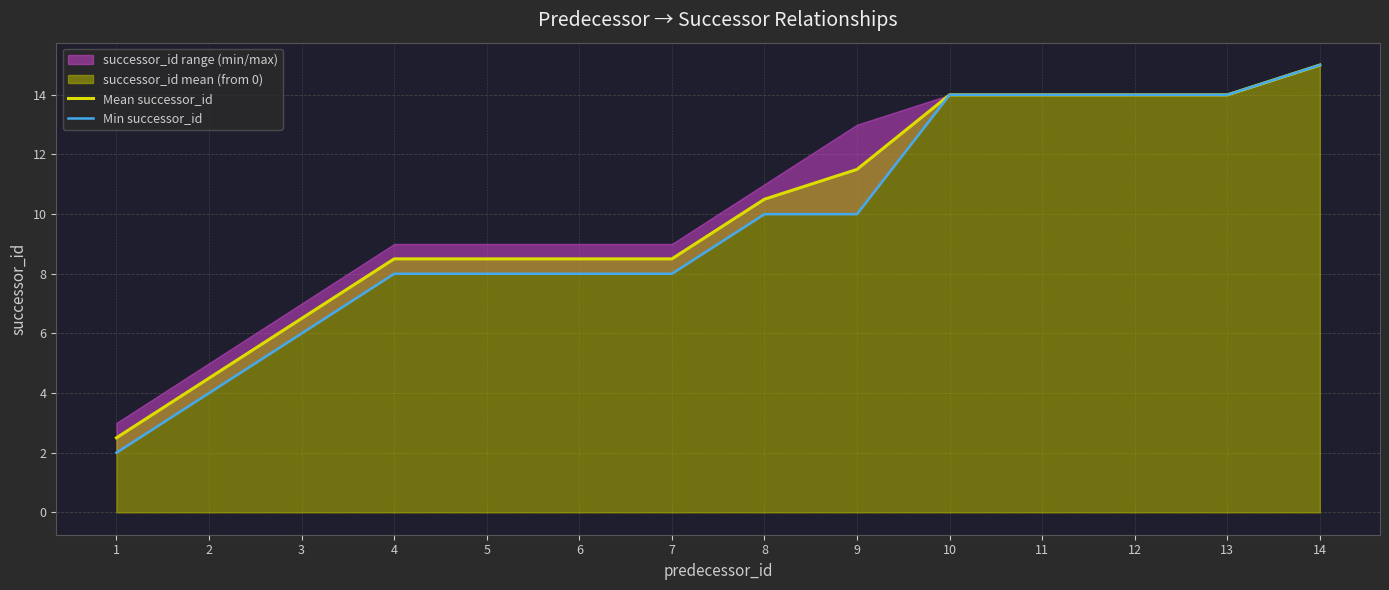

Reading left to right, list all the values displayed in this chart.

Mean successor_id: 2.5	4.5	6.5	8.5	8.5	8.5	8.5	10.5	11.5	14.0	14.0	14.0	14.0	15.0
Min successor_id: 2.0	4.0	6.0	8.0	8.0	8.0	8.0	10.0	10.0	14.0	14.0	14.0	14.0	15.0